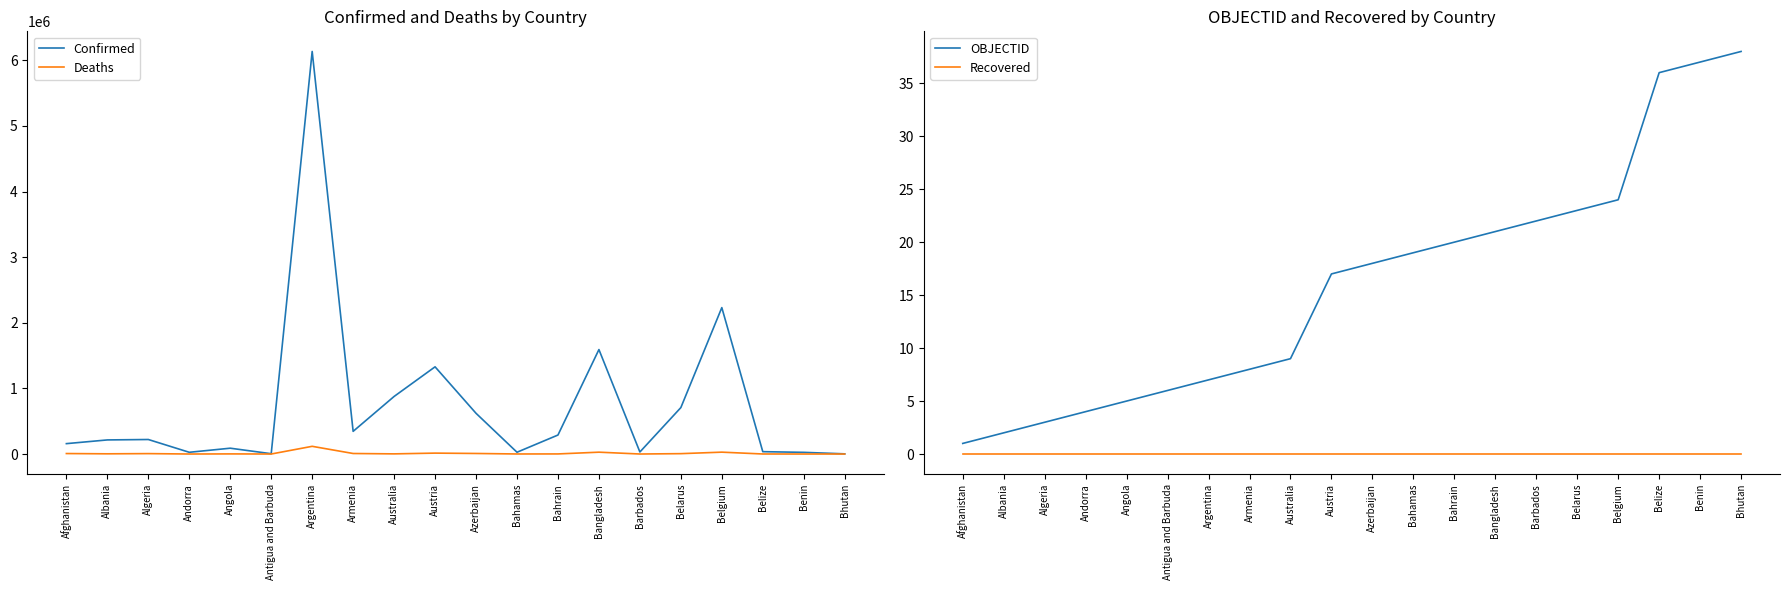

At which label does Deaths first exceed 3233?

Afghanistan